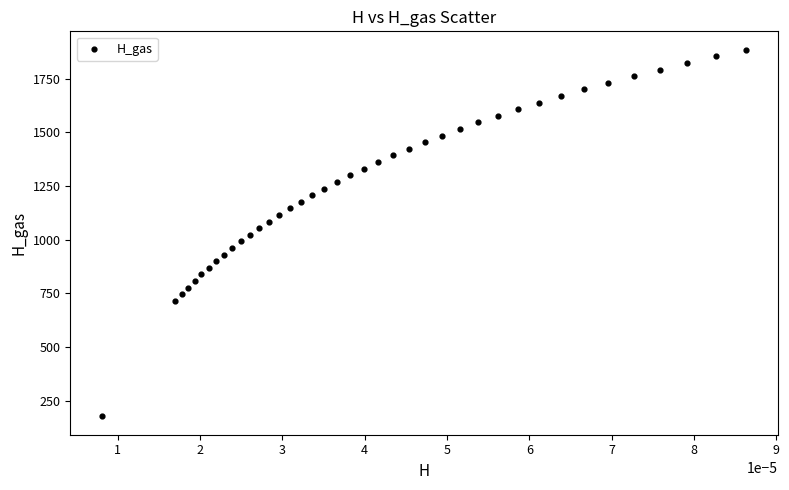

What is the range of Y values (max minus min)?

1708.2